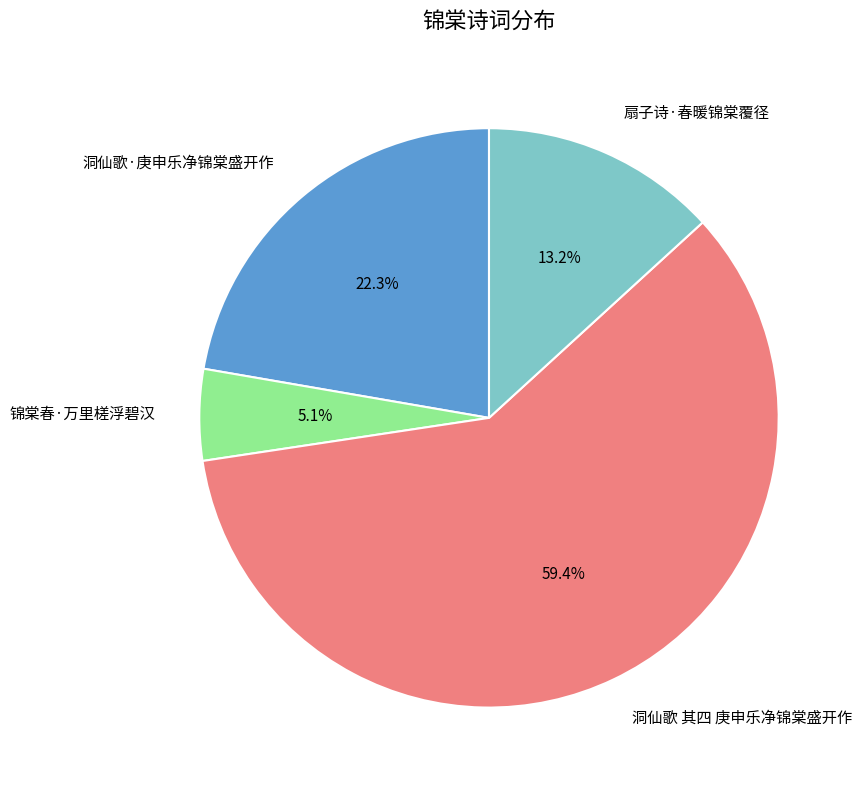

Is it true that 洞仙歌·庚申乐净锦棠盛开作 is 22% of the pie?

True